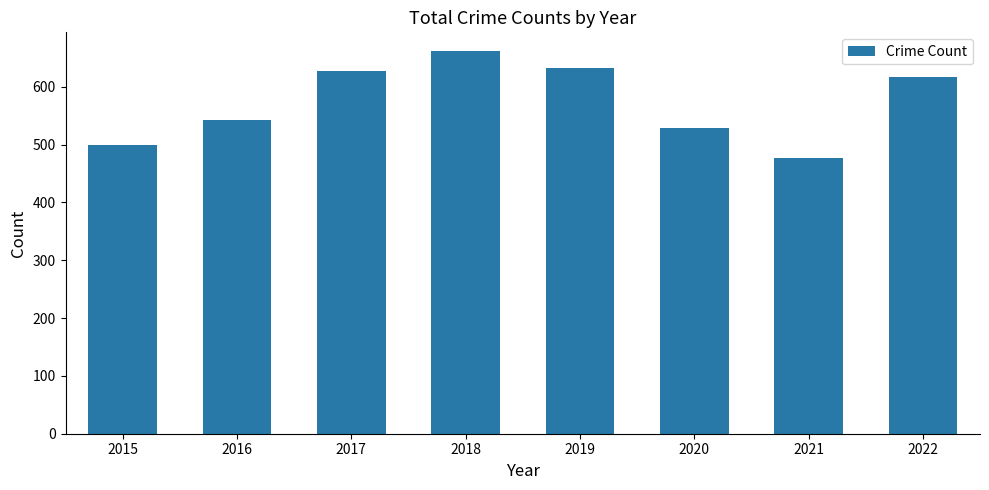

What is the minimum value shown in the chart?

477